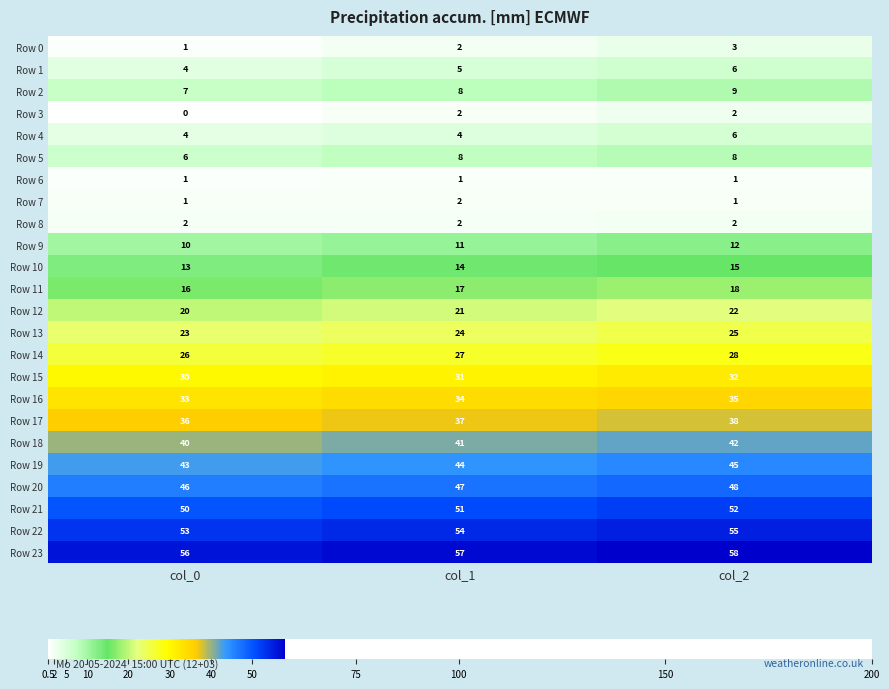

How many distinct data groups are displayed?

24